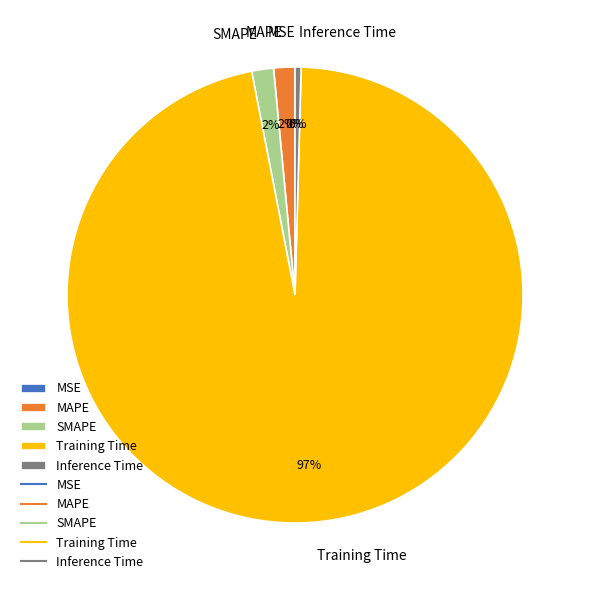

Is Training Time the majority of the pie?

Yes